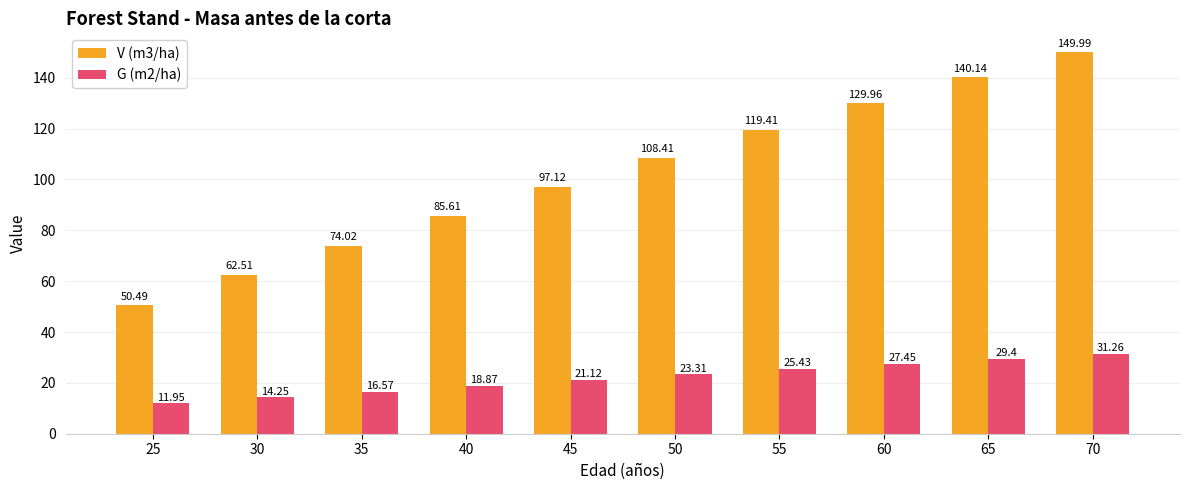

How many values in the V (m3/ha) series exceed 108?

5